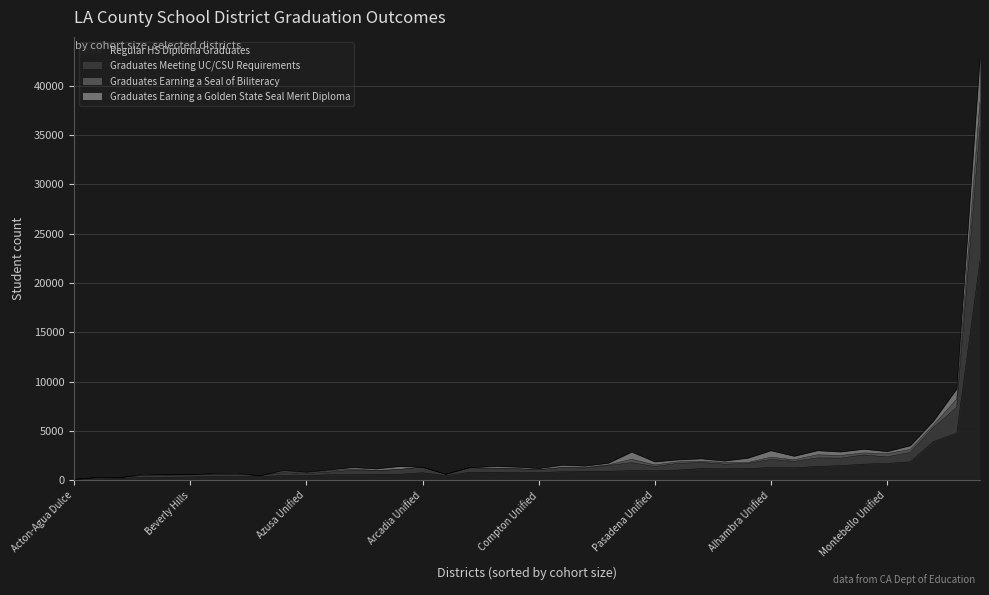

True or false: Graduates Earning a Golden State Seal Merit Diploma has more than 1 points higher than both neighbors.

True